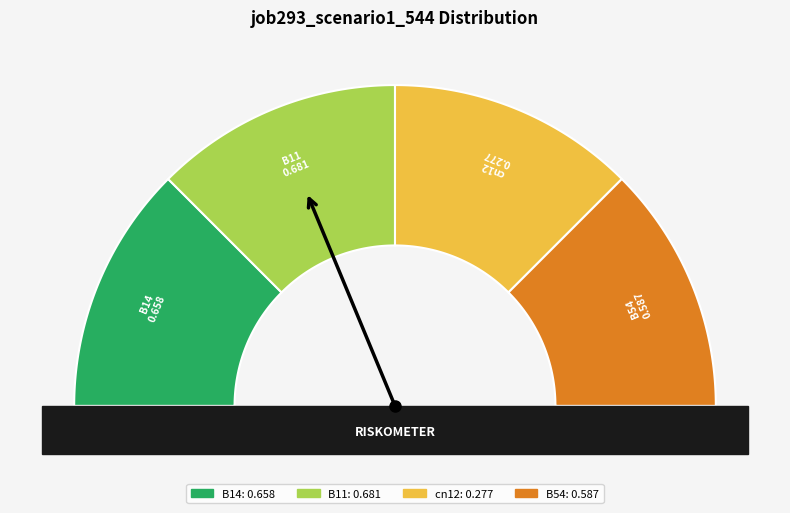

Which slice is the largest?

B11